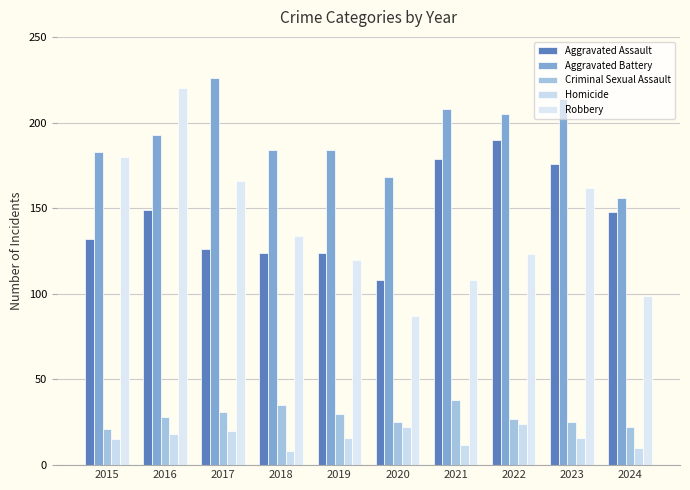

What is the total value across all series at 2018?

485